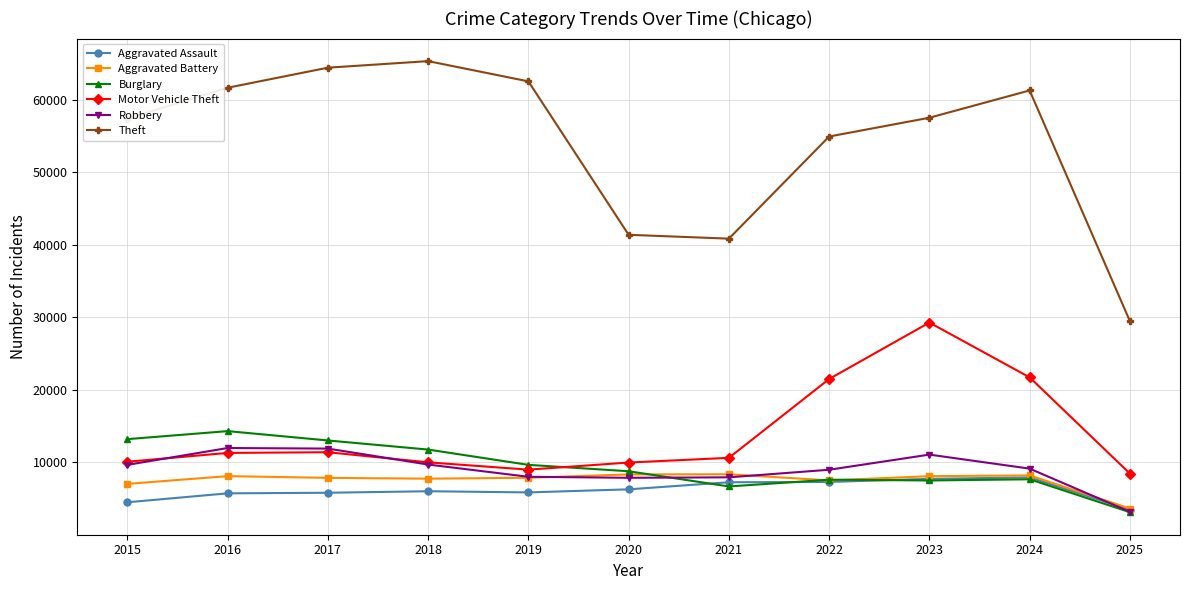

Between 2019 and 2020, which series saw the biggest shift?

Theft